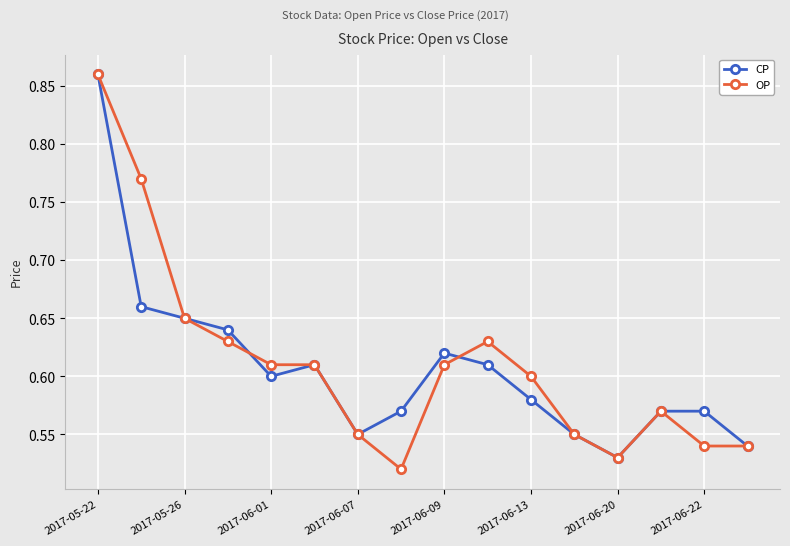

At how many categories does at least one series exceed 0?

16